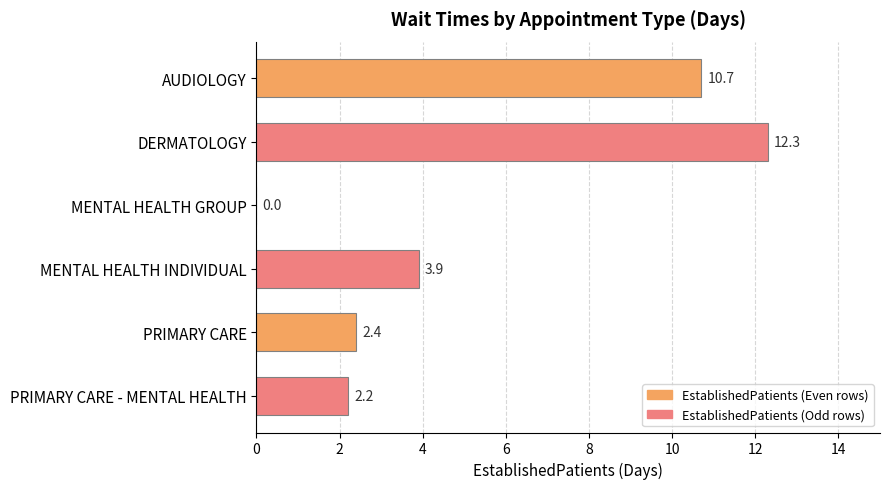

How many data points are above 3?

3